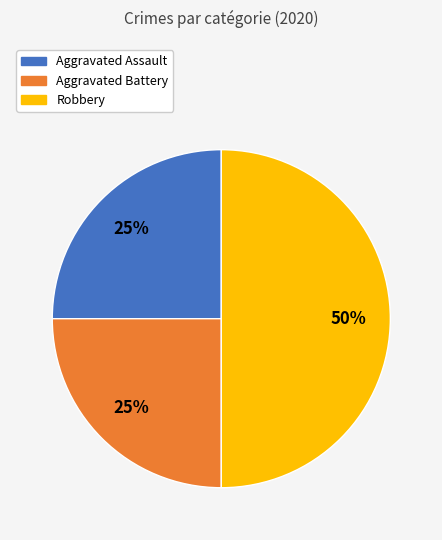

Approximately how many times larger is the value at Aggravated Assault compared to Aggravated Battery?

1.0